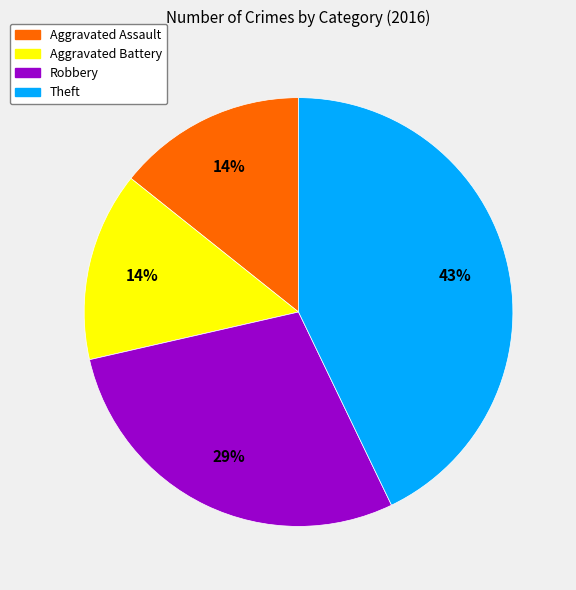

What is the largest slice in the pie chart?

Theft